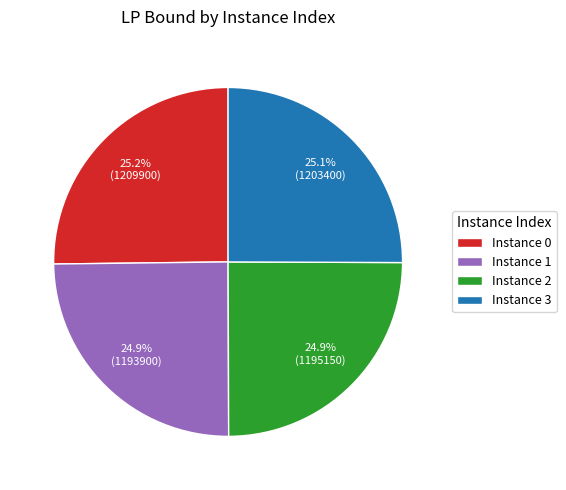

Does any single category account for the majority?

No